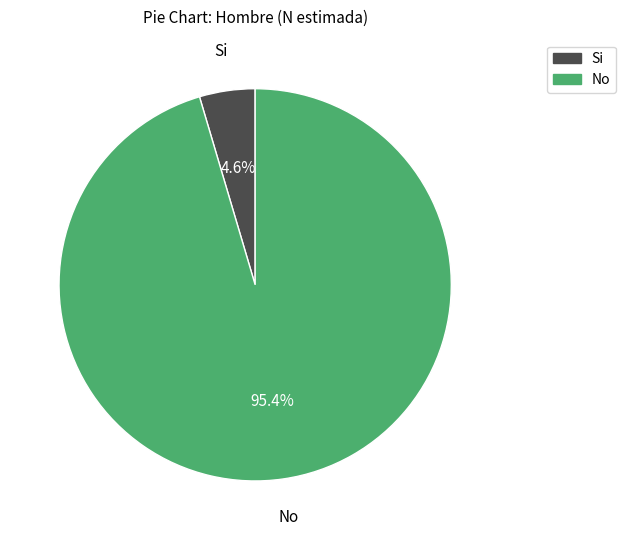

Does any single category account for the majority?

Yes